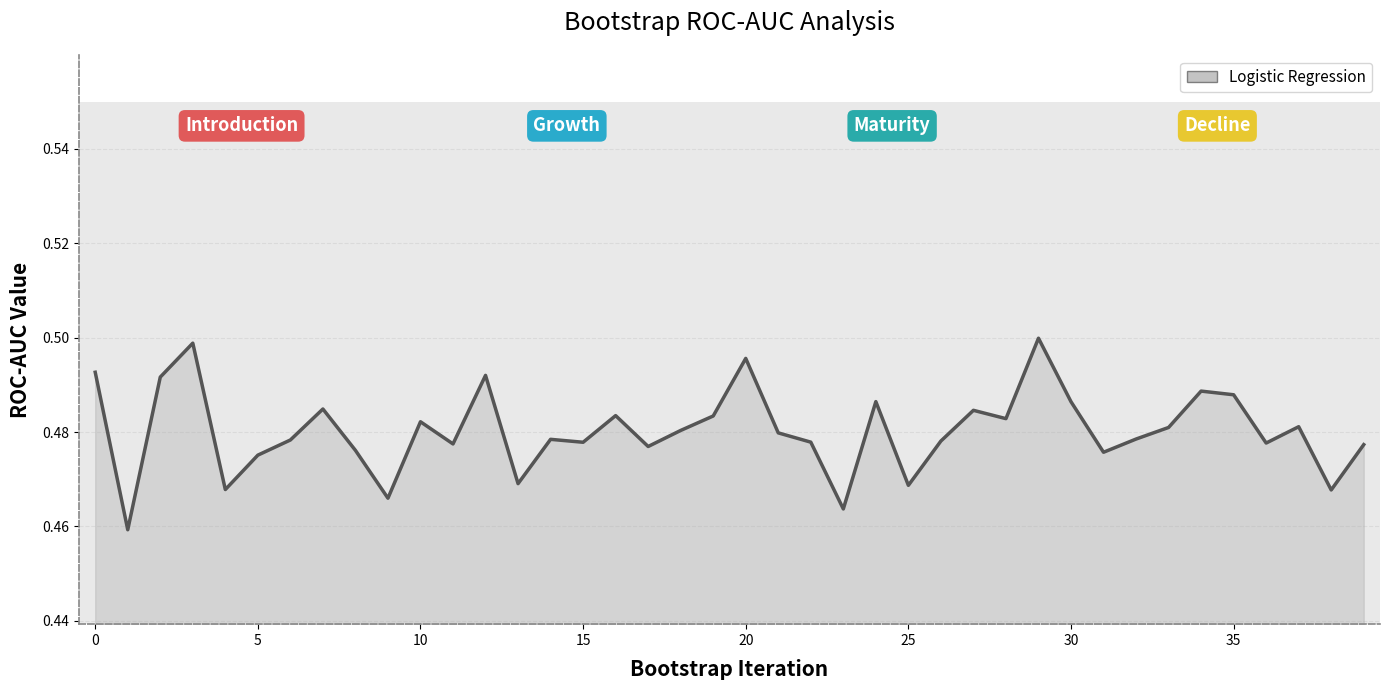

Is it true that the value at 25 is 0.3?

False